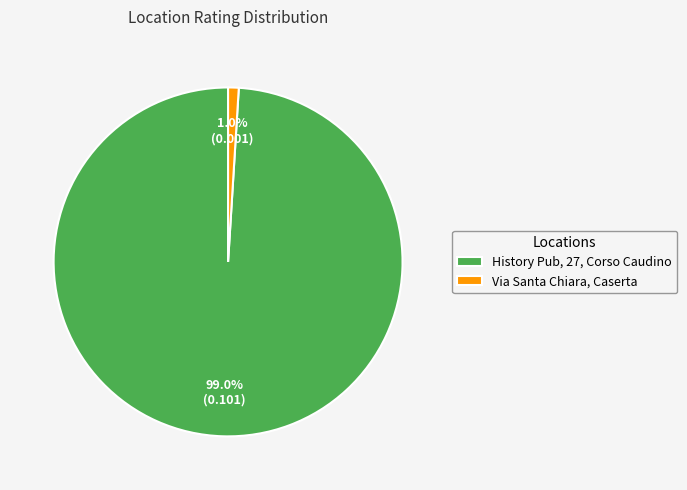

Which slice is the smallest?

Via Santa Chiara, Caserta